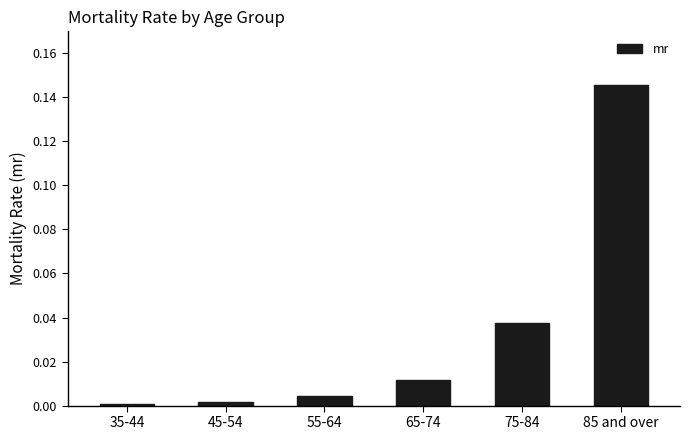

What is the label of the 5th bar from the left?

75-84